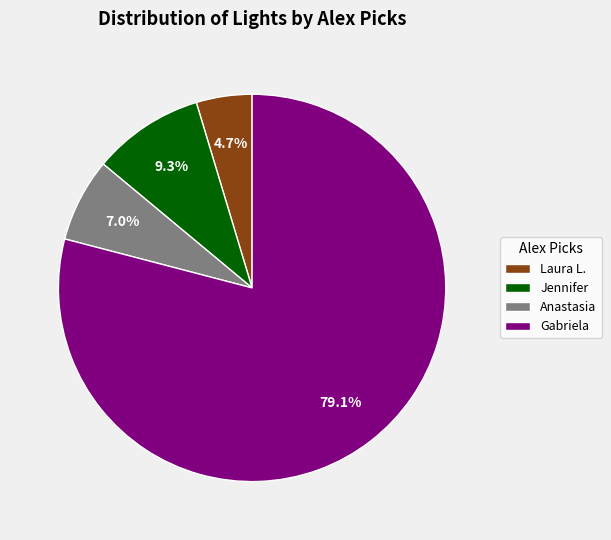

The Laura L. slice represents 14% of the pie. True or false?

False